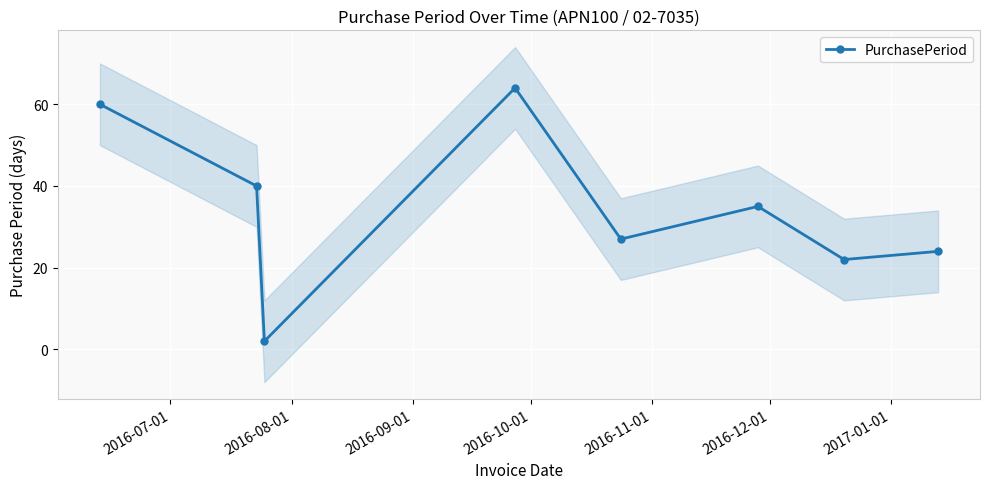

What is the minimum value shown in the chart?

2